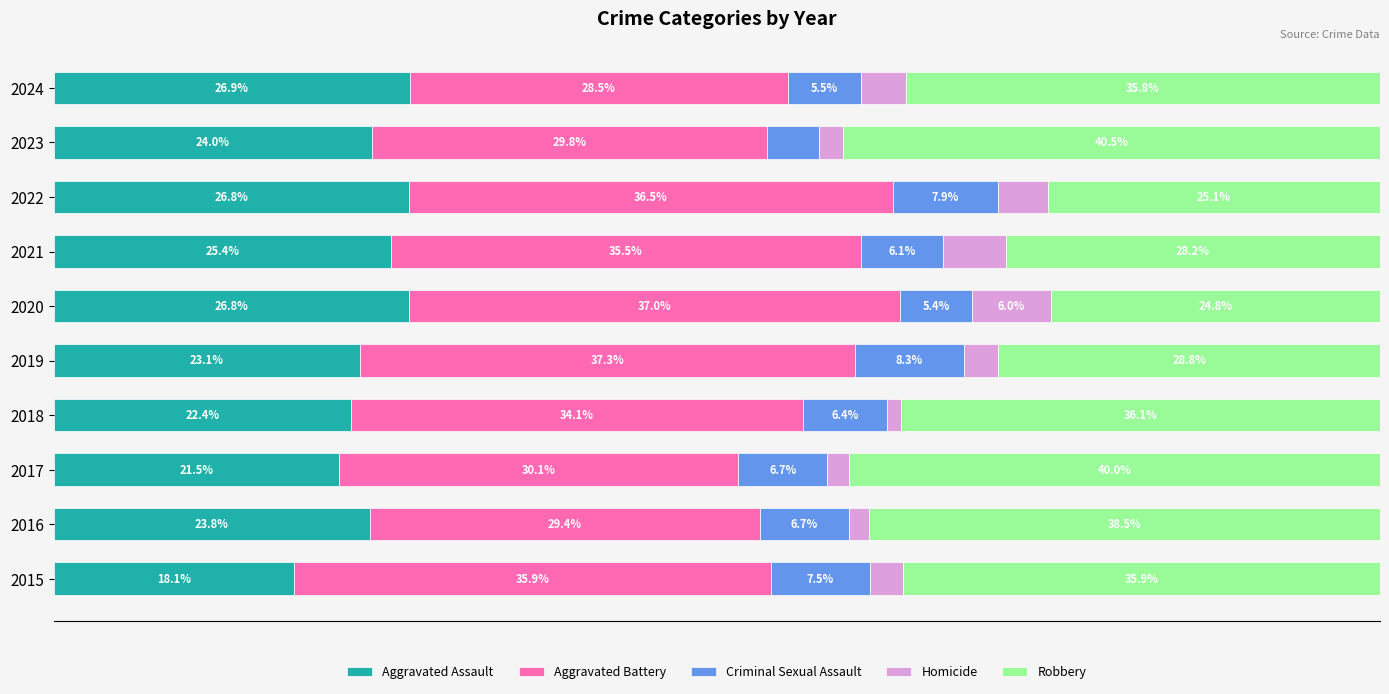

What are all the series names shown in the legend?

Aggravated Assault, Aggravated Battery, Criminal Sexual Assault, Homicide, Robbery